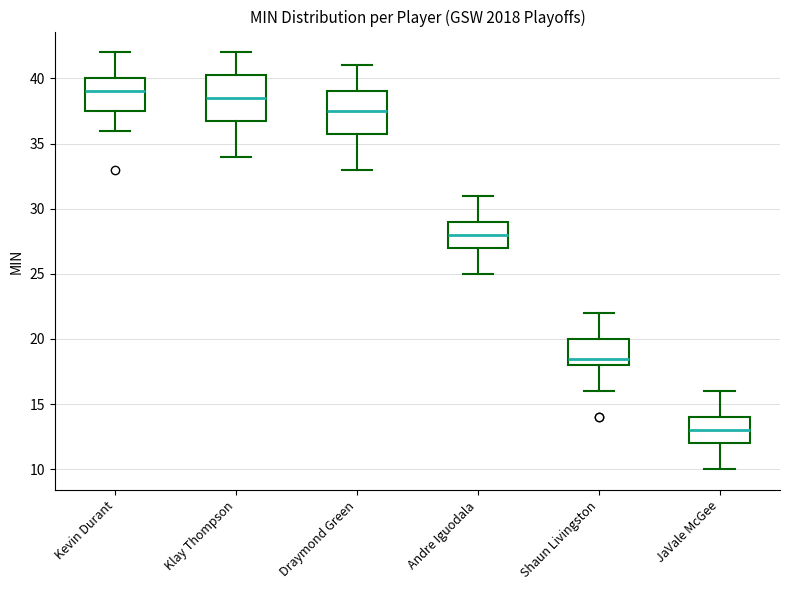

Reading left to right, read every box against the y-axis: the position of its median line, the range the box covers, and the ends of its whiskers. The values are not printed on the chart, so give them approximately, as read against the axis.

Kevin Durant: median 39.0, box 37.5 to 40.0, whiskers 36.0 to 42.0
Klay Thompson: median 38.5, box 37.0 to 40.5, whiskers 34.0 to 42.0
Draymond Green: median 37.5, box 36.0 to 39.0, whiskers 33.0 to 41.0
Andre Iguodala: median 28.0, box 27.0 to 29.0, whiskers 25.0 to 31.0
Shaun Livingston: median 18.5, box 18.0 to 20.0, whiskers 16.0 to 22.0
JaVale McGee: median 13.0, box 12.0 to 14.0, whiskers 10.0 to 16.0